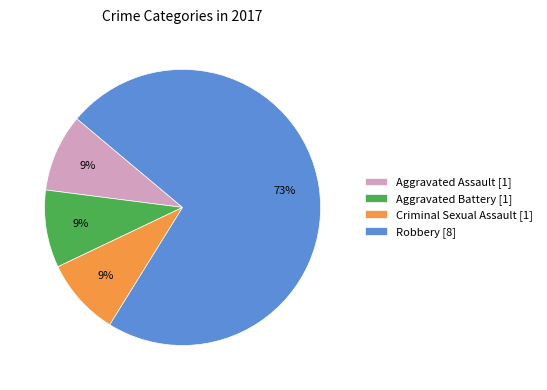

Does Robbery [8] account for over 50% of the chart?

Yes